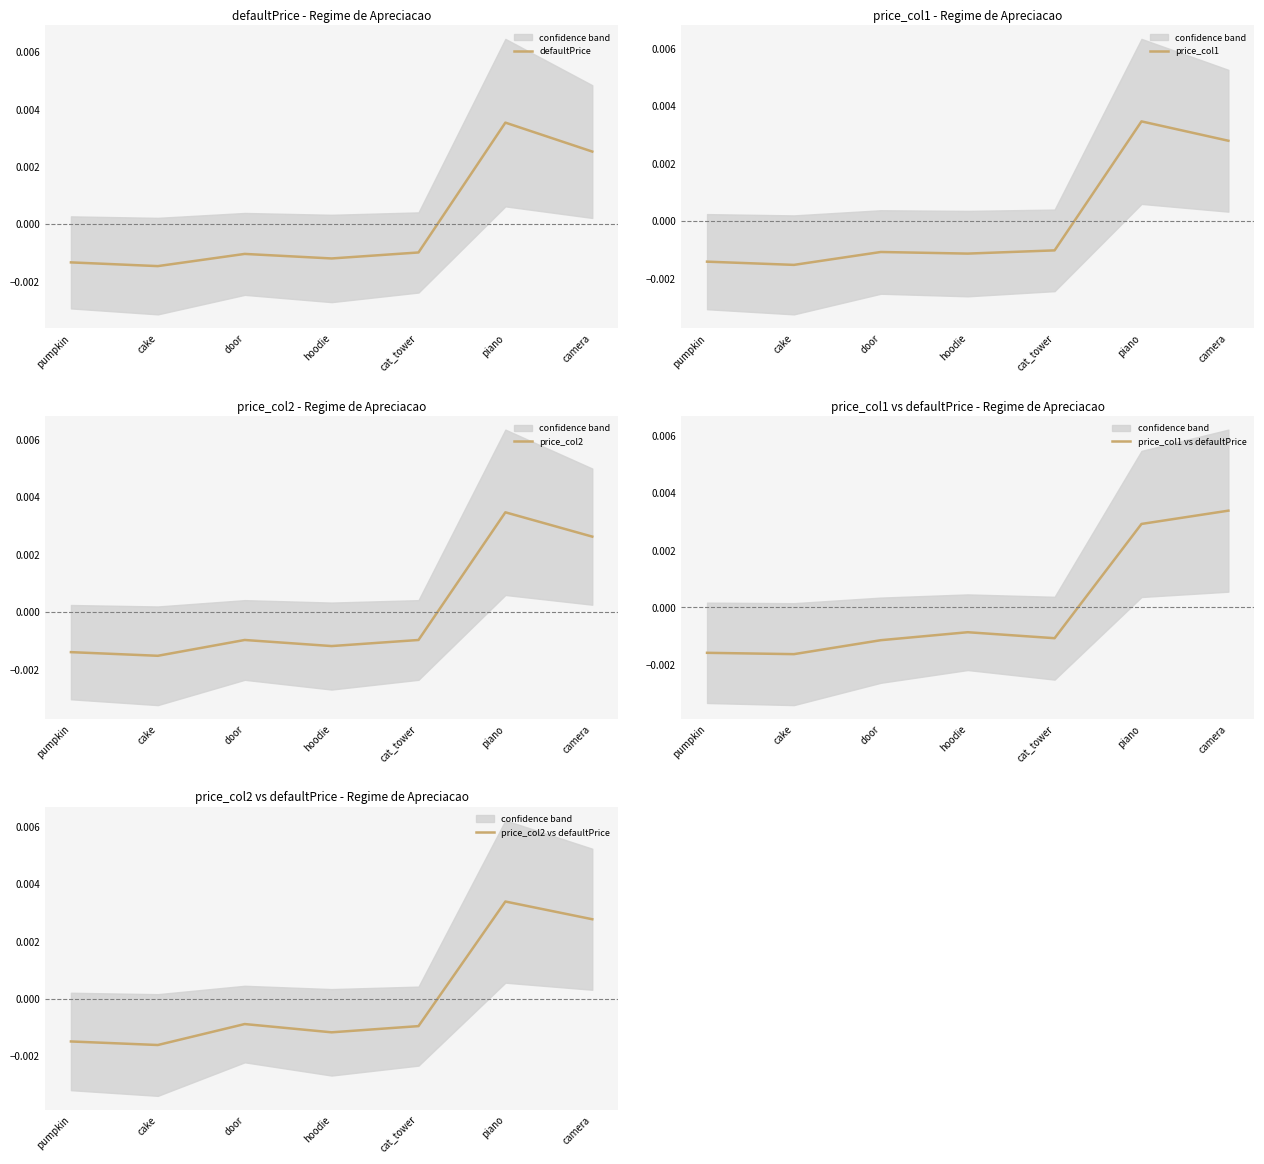

Which series ends up on top after the final intersection of price_col1 vs defaultPrice and defaultPrice?

price_col1 vs defaultPrice